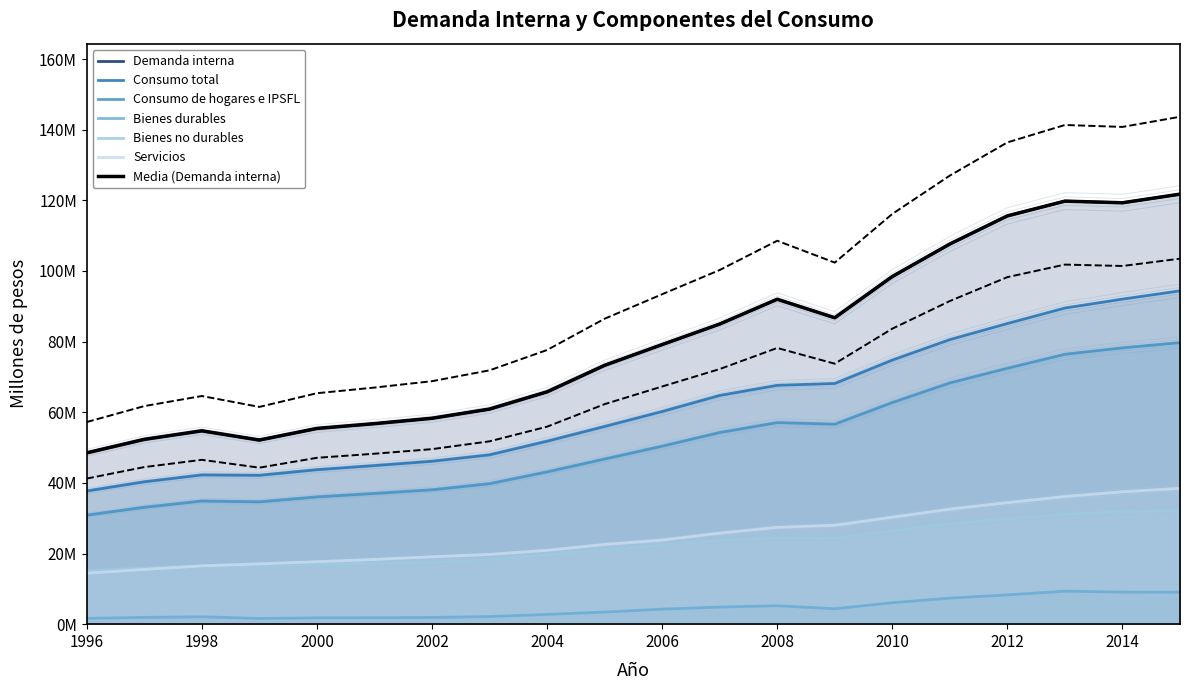

At which category does Demanda interna reach its first local peak?

1998